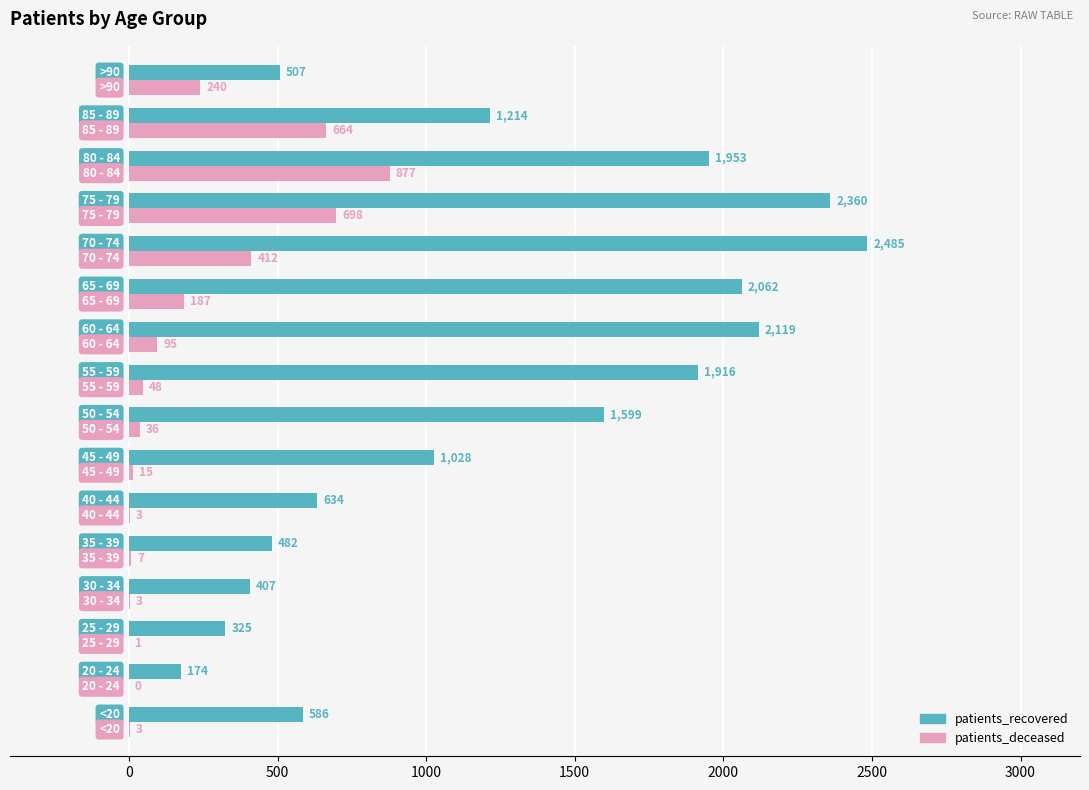

Which series has the largest total across all categories?

patients_recovered